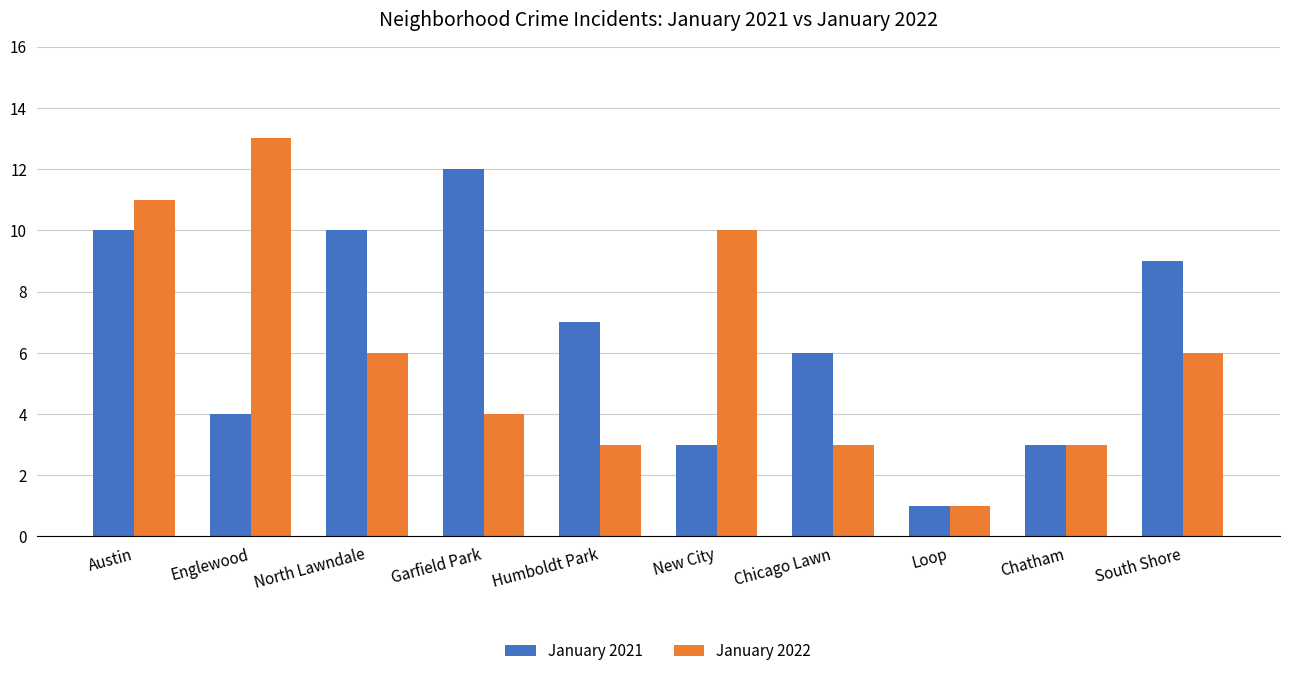

At South Shore, list the series in order from largest to smallest.

January 2021, January 2022